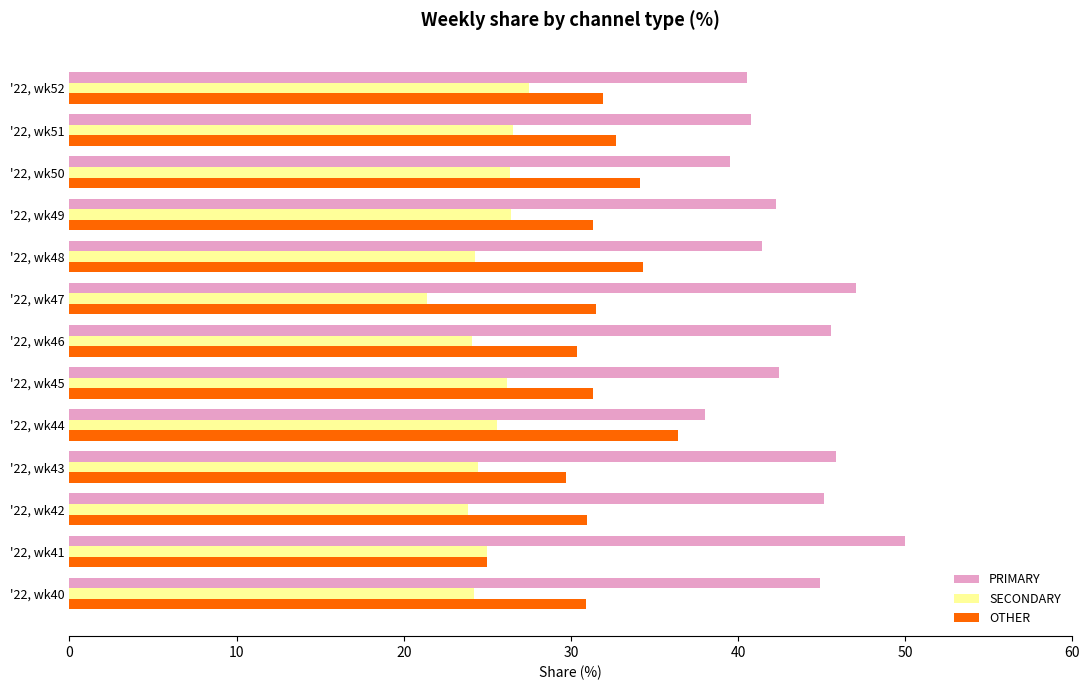

What is the total value across all series at '22, wk42?

100.0